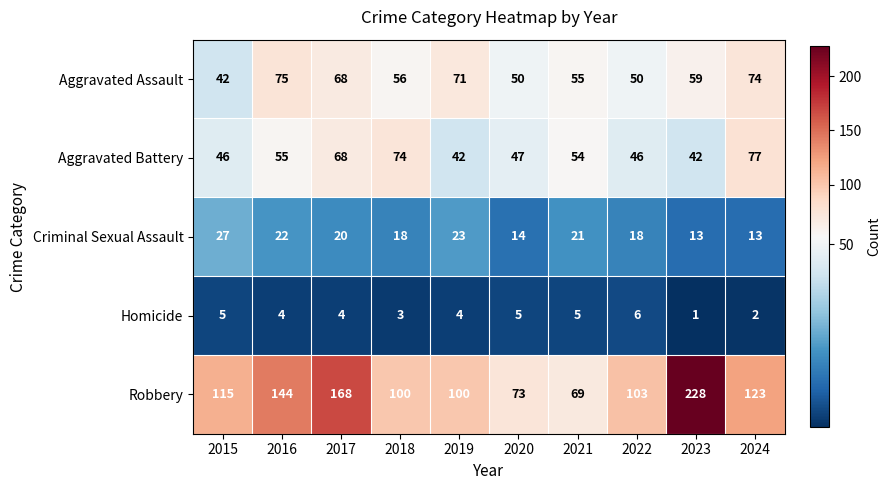

At which label is Aggravated Assault closest to 58?

2023